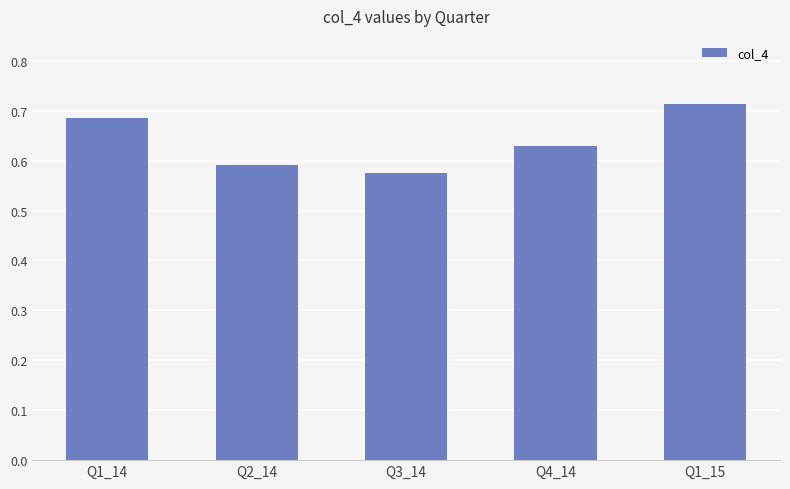

The chart shows a value of 1.0 at Q2_14. True or false?

False